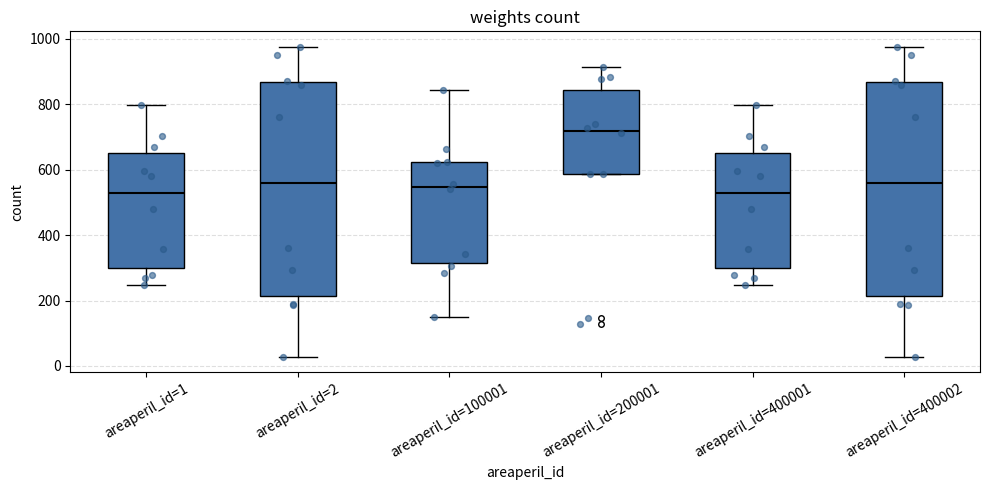

Reading left to right, read every box against the y-axis: the position of its median line, the range the box covers, and the ends of its whiskers. The values are not printed on the chart, so give them approximately, as read against the axis.

areaperil_id=1: median 540, box 300 to 660, whiskers 240 to 800
areaperil_id=2: median 560, box 220 to 860, whiskers 20 to 980
areaperil_id=100001: median 540, box 320 to 620, whiskers 160 to 840
areaperil_id=200001: median 720, box 580 to 840, whiskers 580 to 920
areaperil_id=400001: median 540, box 300 to 660, whiskers 240 to 800
areaperil_id=400002: median 560, box 220 to 860, whiskers 20 to 980